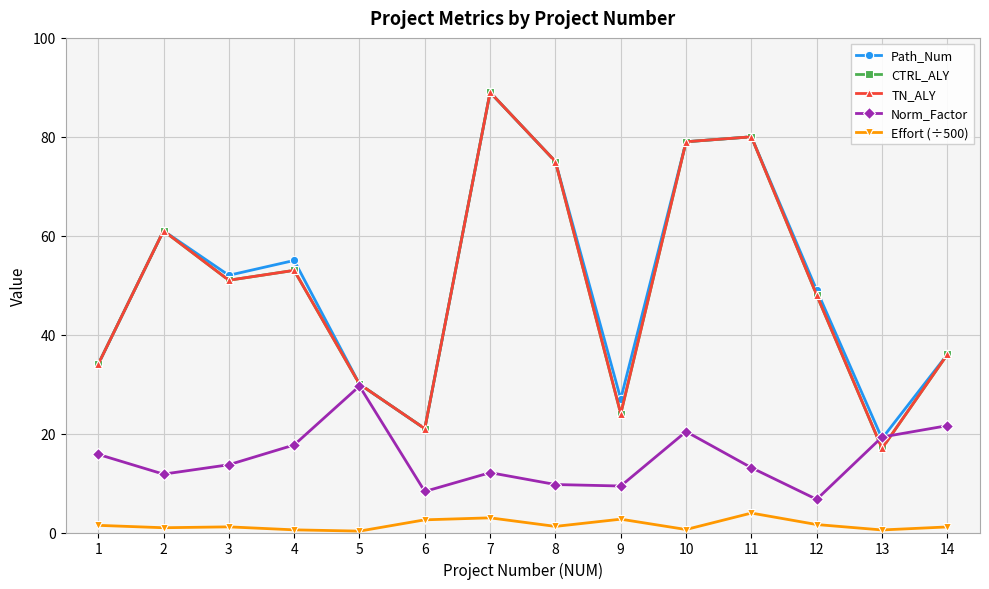

Does the chart have visible grid lines?

Yes